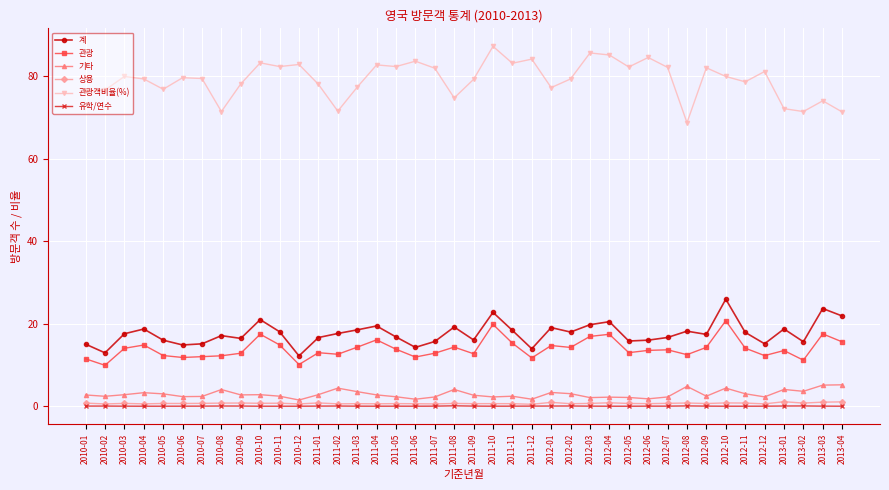

True or false: 기타 has a value of 2.2 at 2012-04.

True